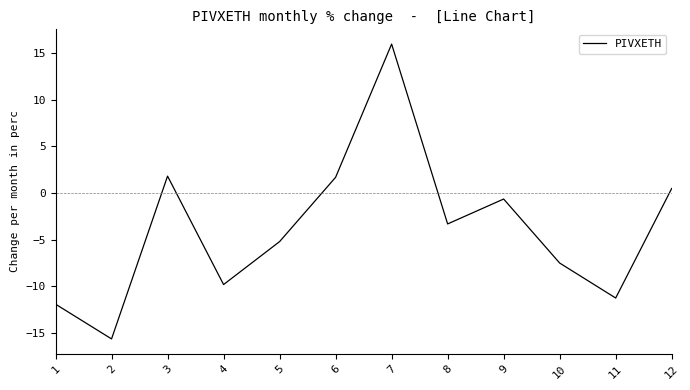

What is the minimum value shown in the chart?

-15.6